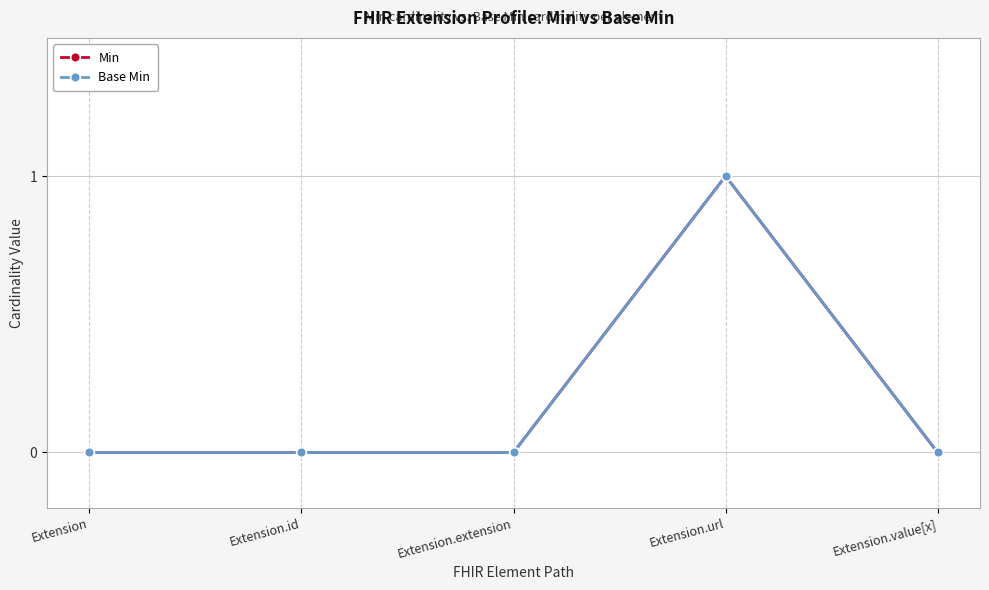

Does the chart have visible grid lines?

Yes